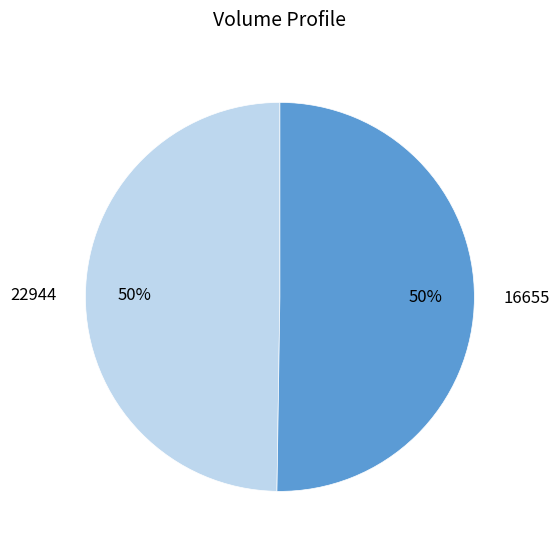

True or false: 16655 accounts for 50% of the total.

True